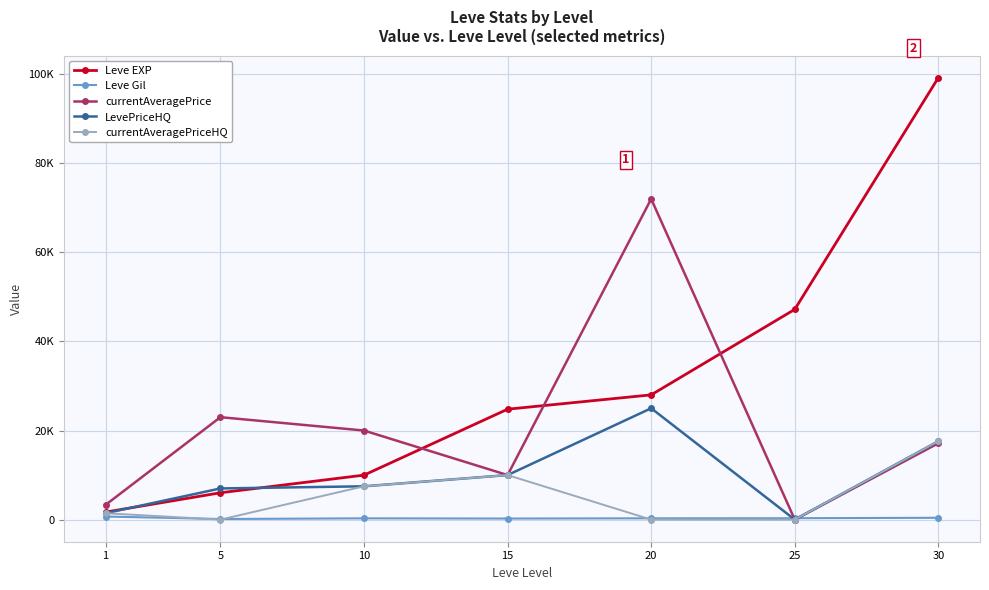

What are all the series names shown in the legend?

Leve EXP, Leve Gil, currentAveragePrice, LevePriceHQ, currentAveragePriceHQ